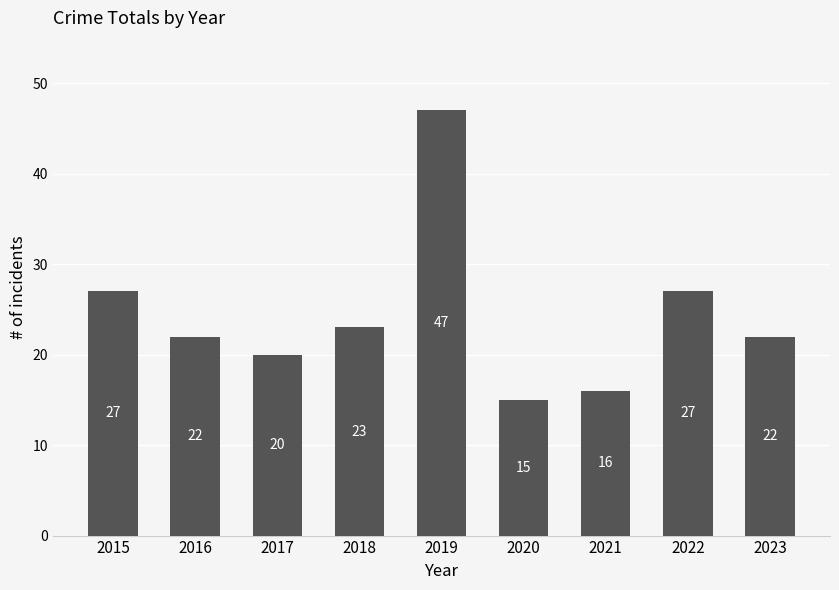

The chart shows a value of 21 at 2021. True or false?

False